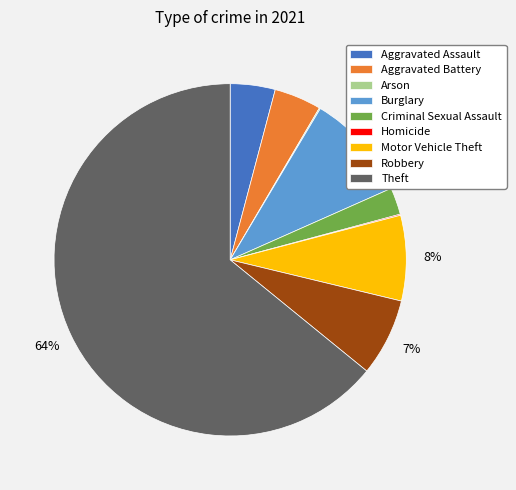

What is the majority slice?

Theft